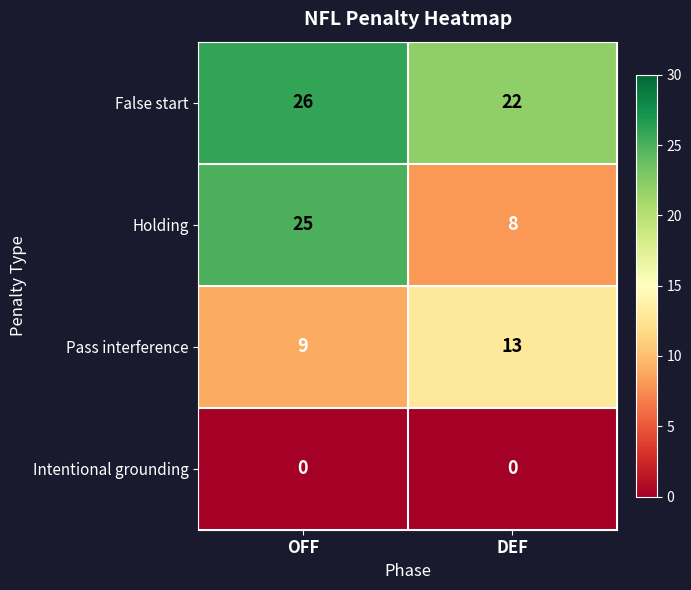

Read the Pass interference value at OFF.

9